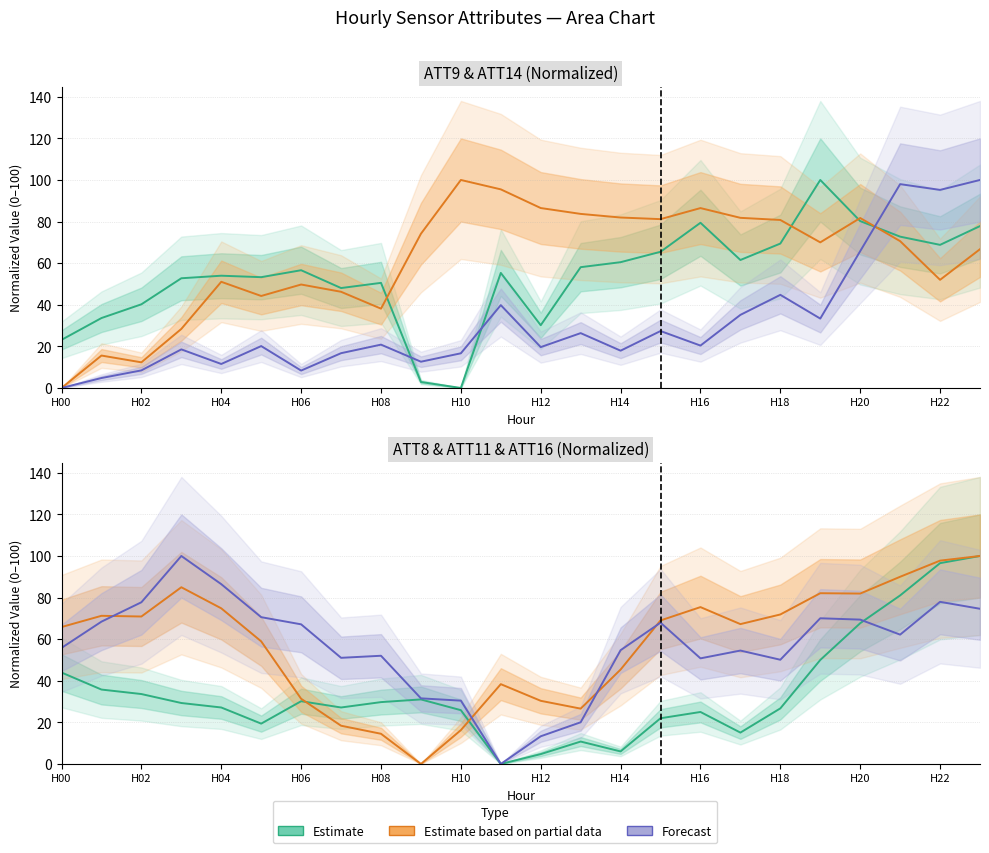

At how many categories does at least one series exceed 59?

22